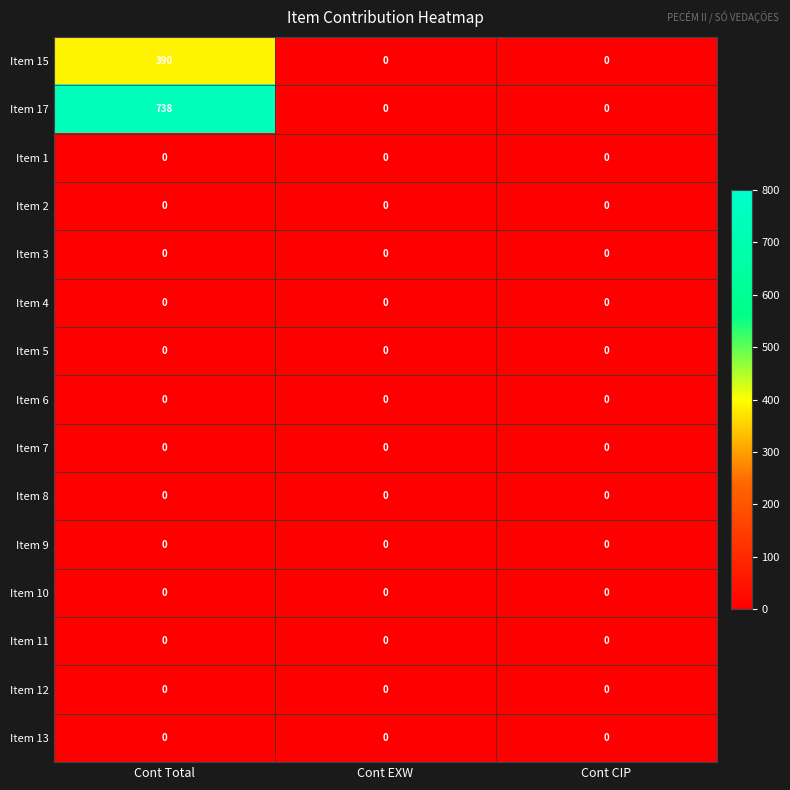

Which series has the largest total across all categories?

Item 17